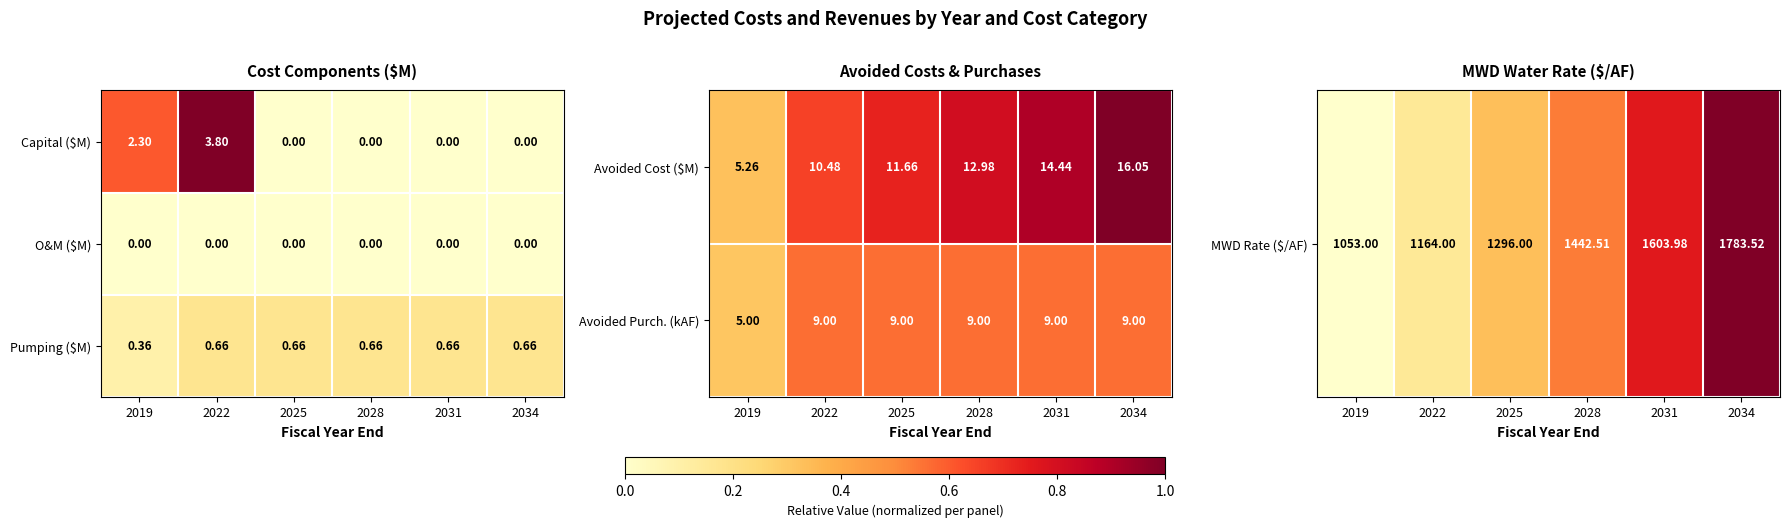

Is the value of Avoided Cost ($M) at 2025 greater than the value of Avoided Purch. (kAF) at 2028?

Yes